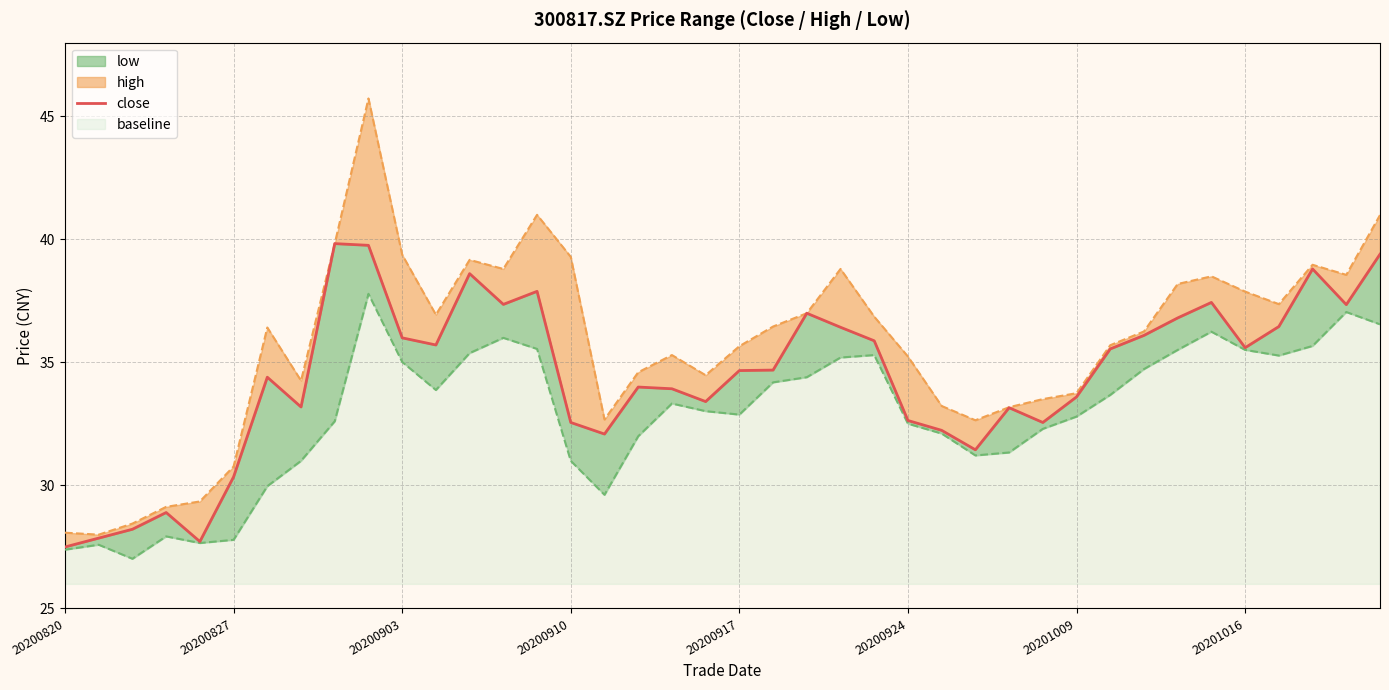

What is the smallest value displayed?

27.5